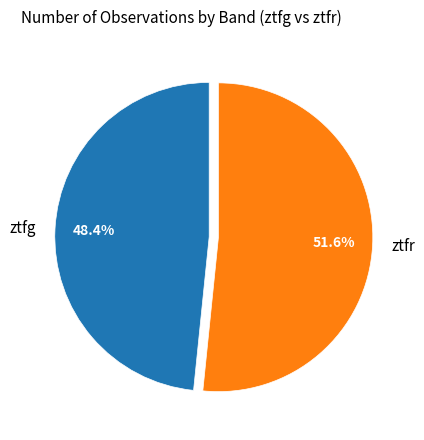

To the nearest percent, what is the average slice percentage?

50%